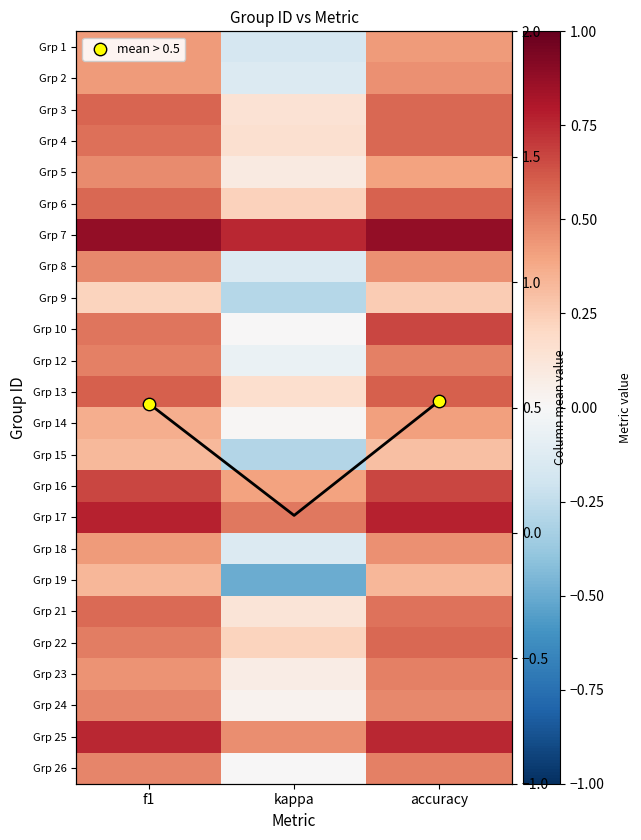

The value of 19 at f1 is 0.7. True or false?

False